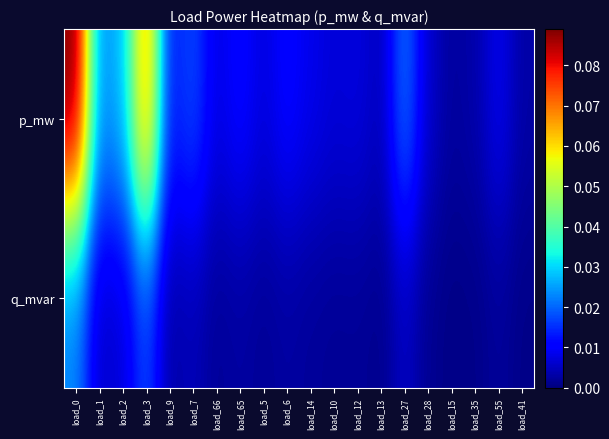

List the series in order of their overall mean, lowest first.

q_mvar, p_mw